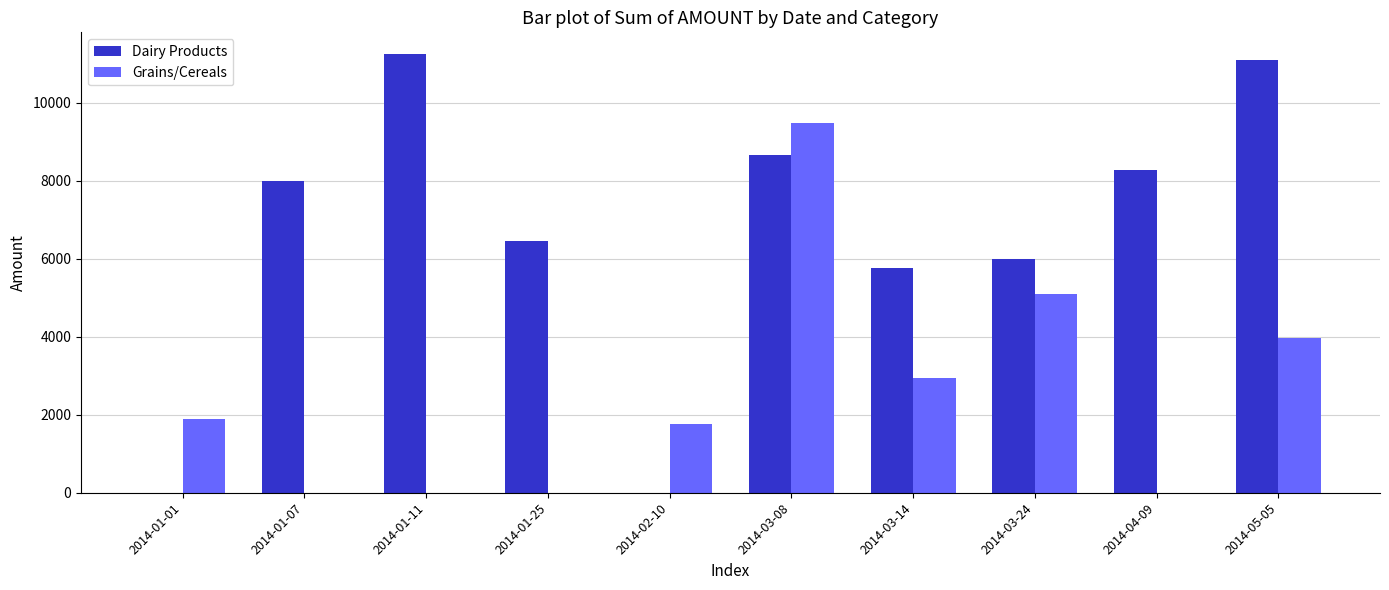

Reading left to right, extract all data points from this chart.

Dairy Products: 0	8002	11242	6444	0	8652	5750	5980	8270	11100
Grains/Cereals: 1886	0	0	0	1768	9475	2950	5100	0	3980